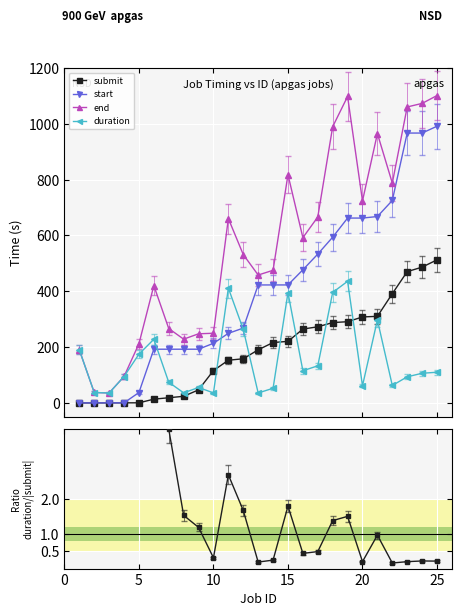

True or false: submit and start intersect in this chart.

False